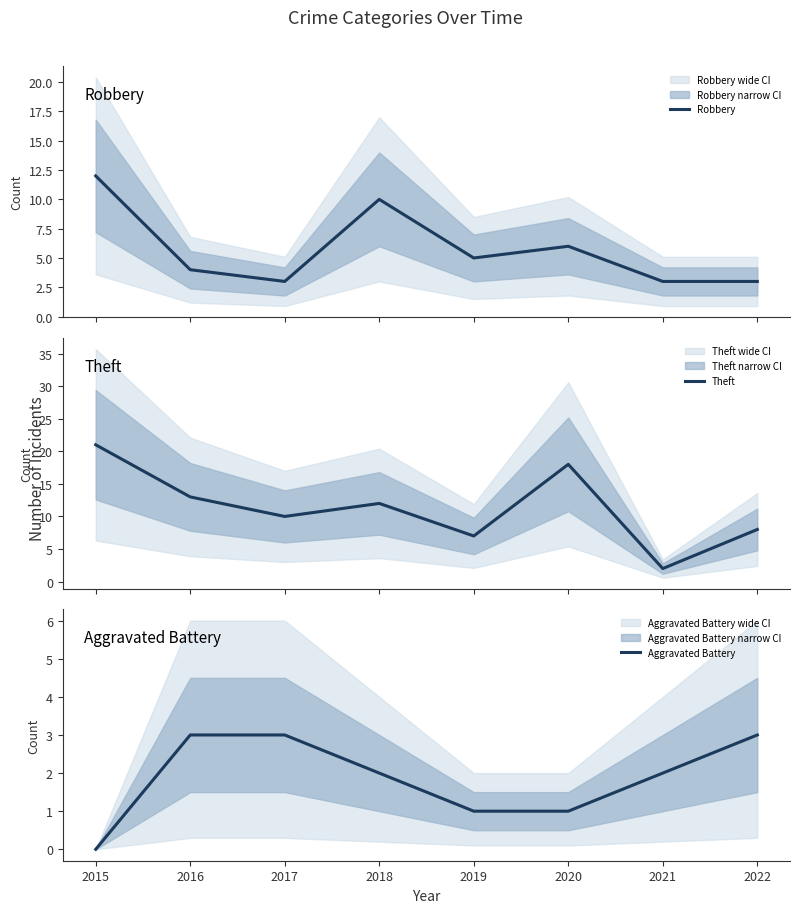

List the series in order of their peak value, lowest first.

Aggravated Battery, Robbery, Theft